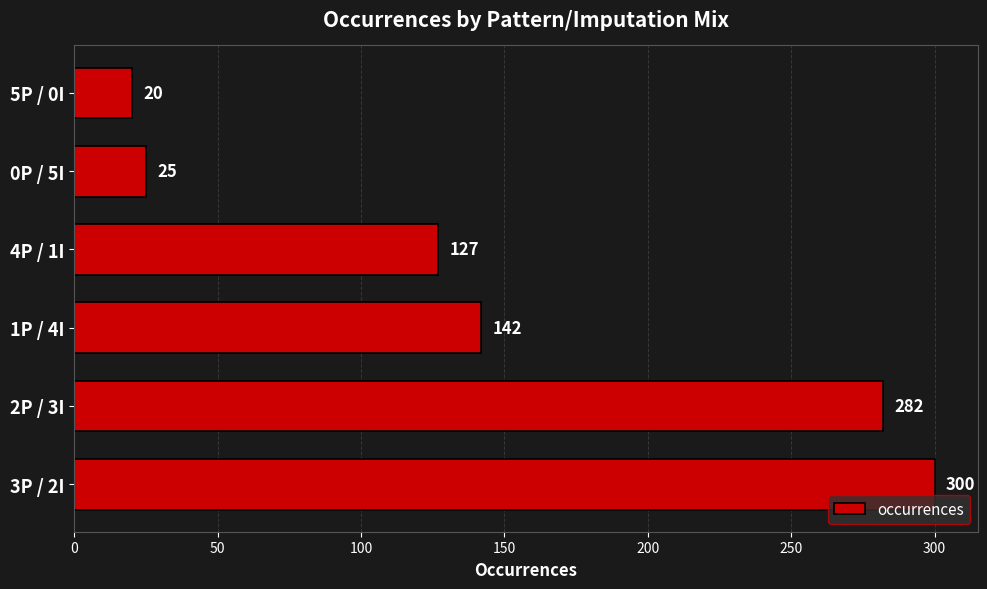

What is the average value?

149